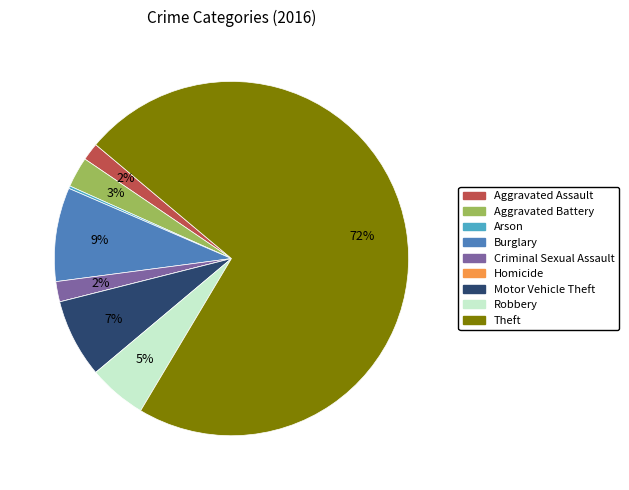

To the nearest percent, what portion does Criminal Sexual Assault represent?

2%